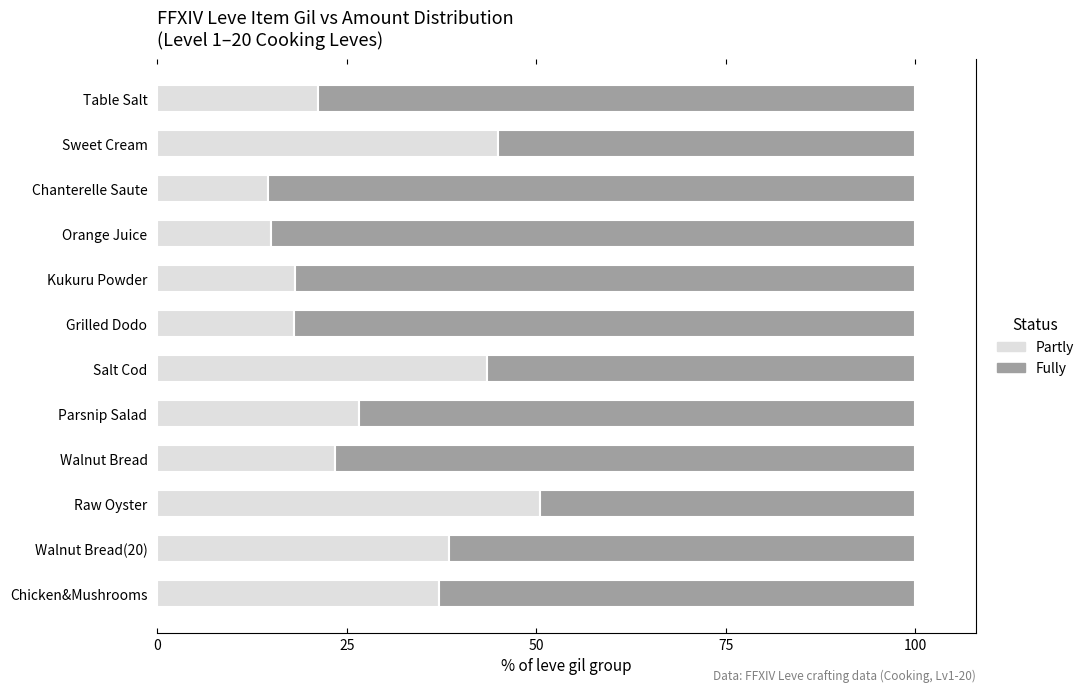

Count the number of categories in the chart.

12